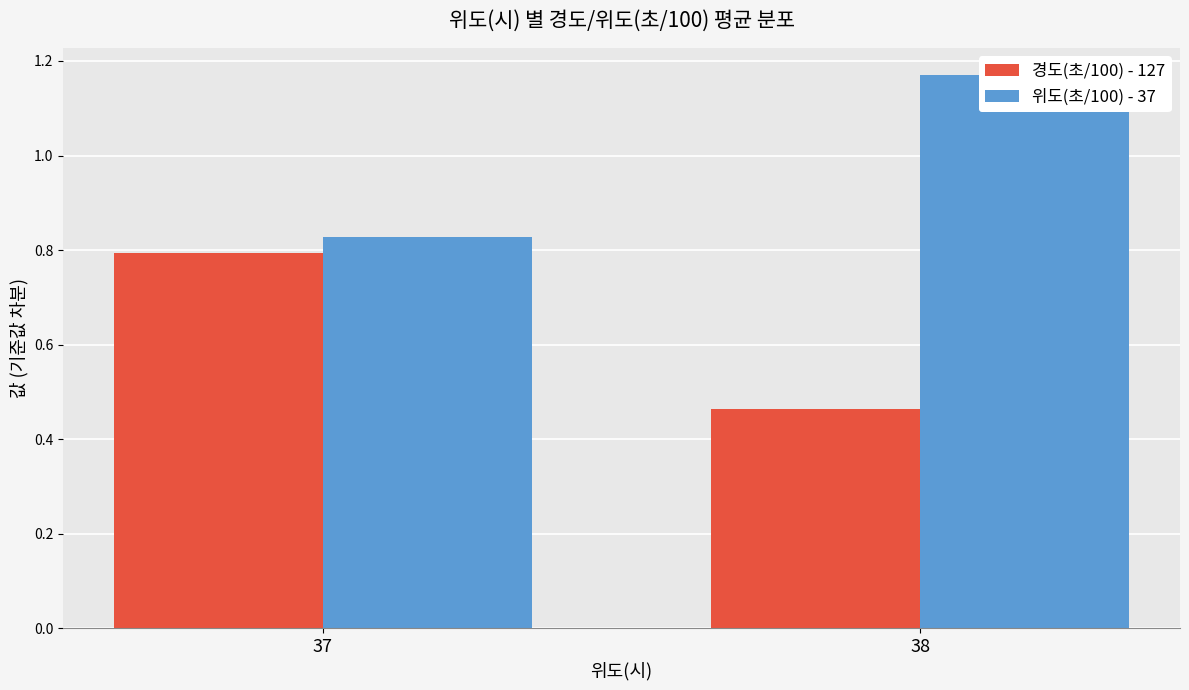

What is the sum of all 위도(초/100) - 37 values?

2.0